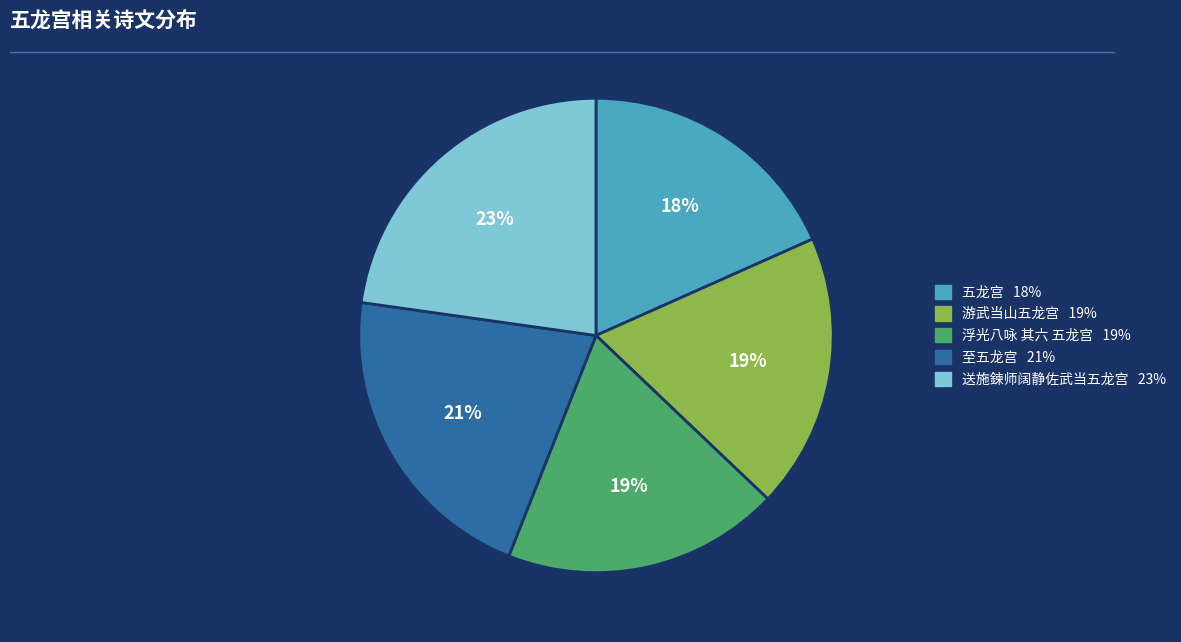

The 五龙宫 slice represents 18% of the pie. True or false?

True